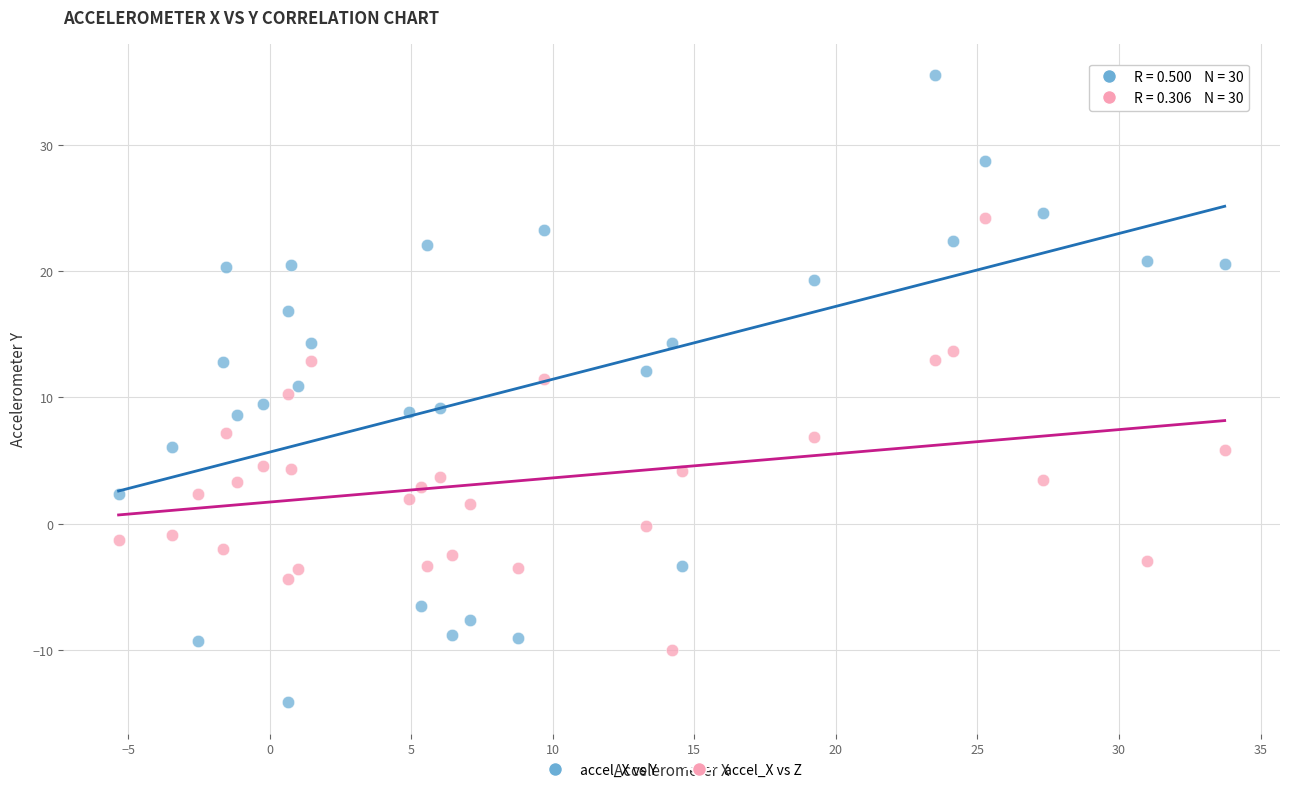

Across all data points, what is the range of Y values (max minus min)?

49.7